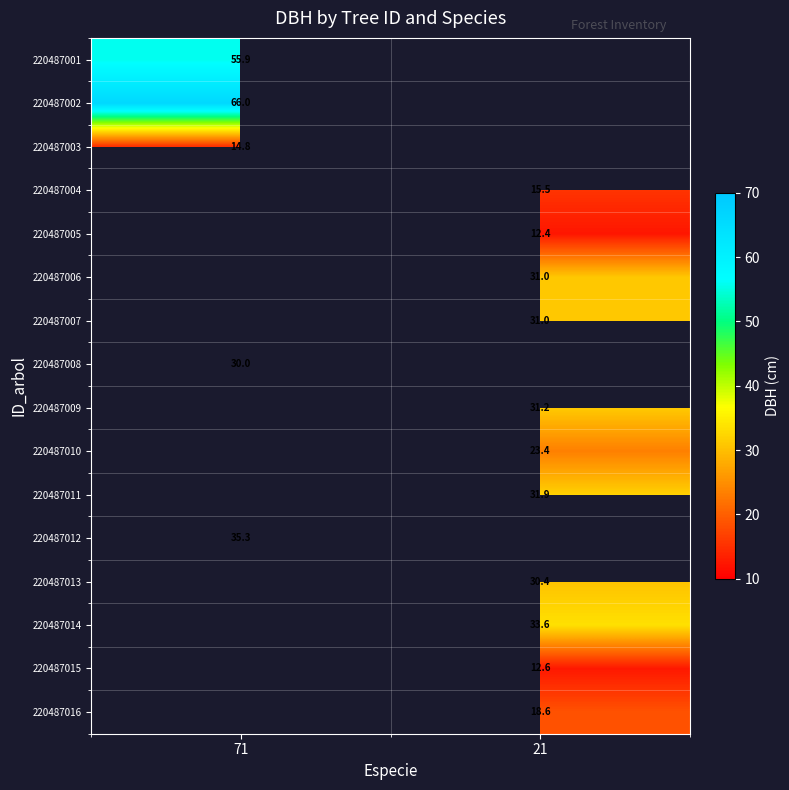

What is the greatest value displayed?

66.0